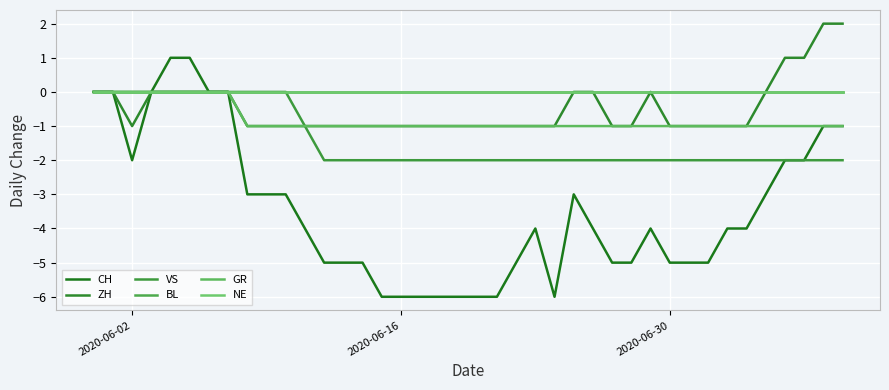

What is the sum of all GR values?

-32